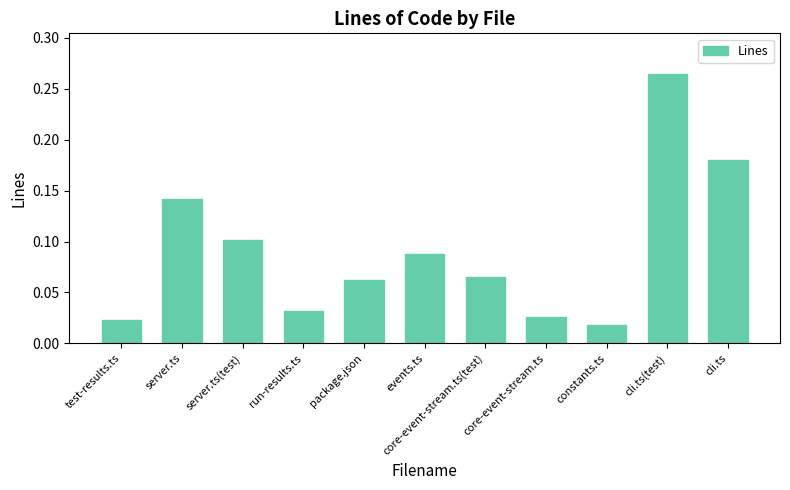

The value at server.ts is 0.1. True or false?

True